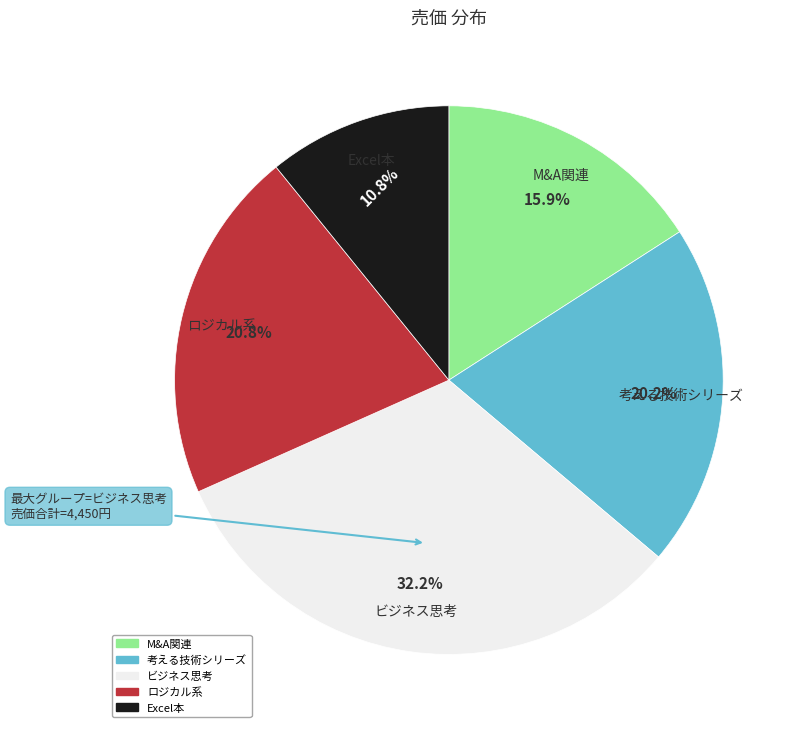

Does any single category account for the majority?

No